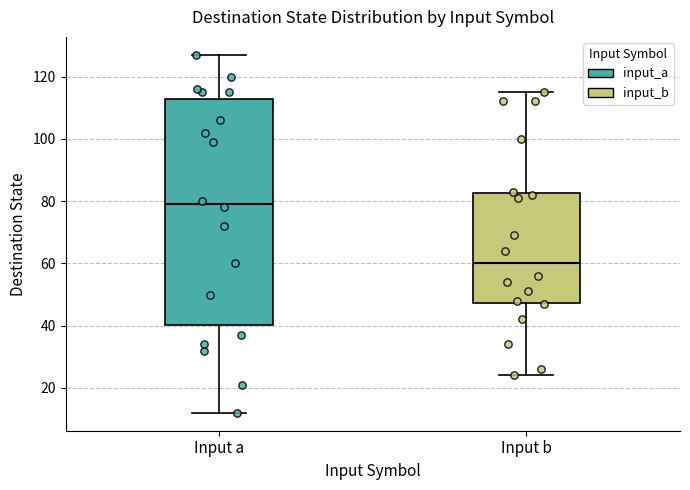

Which box's median line is the highest?

Input a